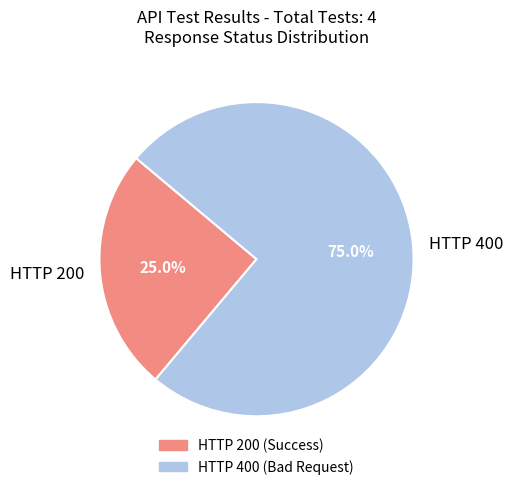

Rank the categories by value from lowest to highest.

HTTP 200, HTTP 400